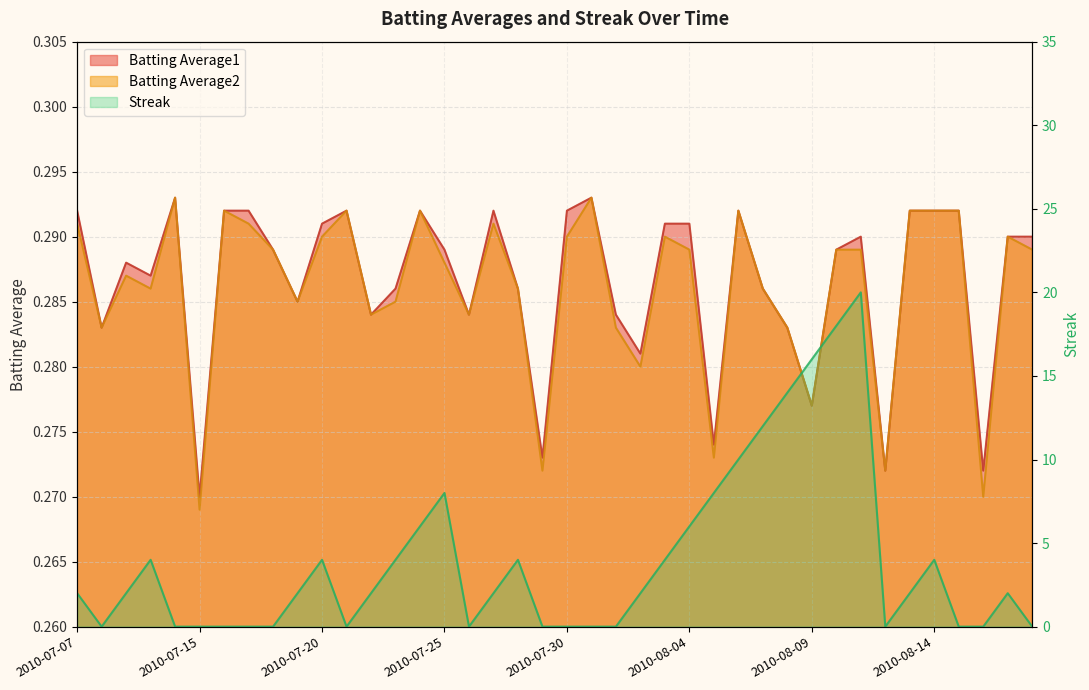

Where does the Streak series first go above 2?

2010-07-10